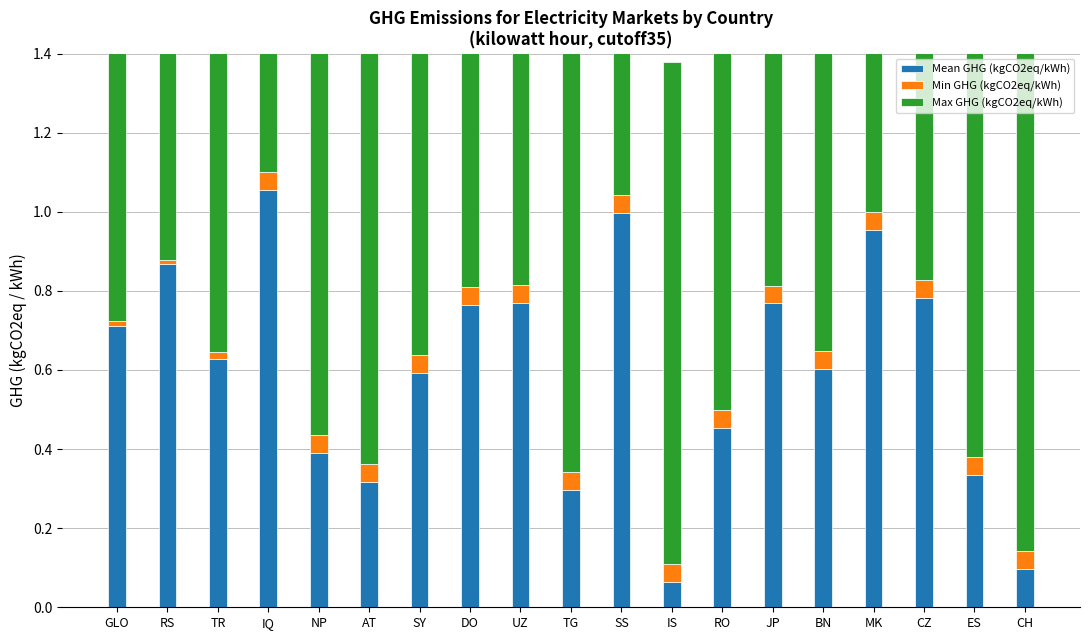

Between DO and SS, which series saw the biggest shift?

Mean GHG (kgCO2eq/kWh)